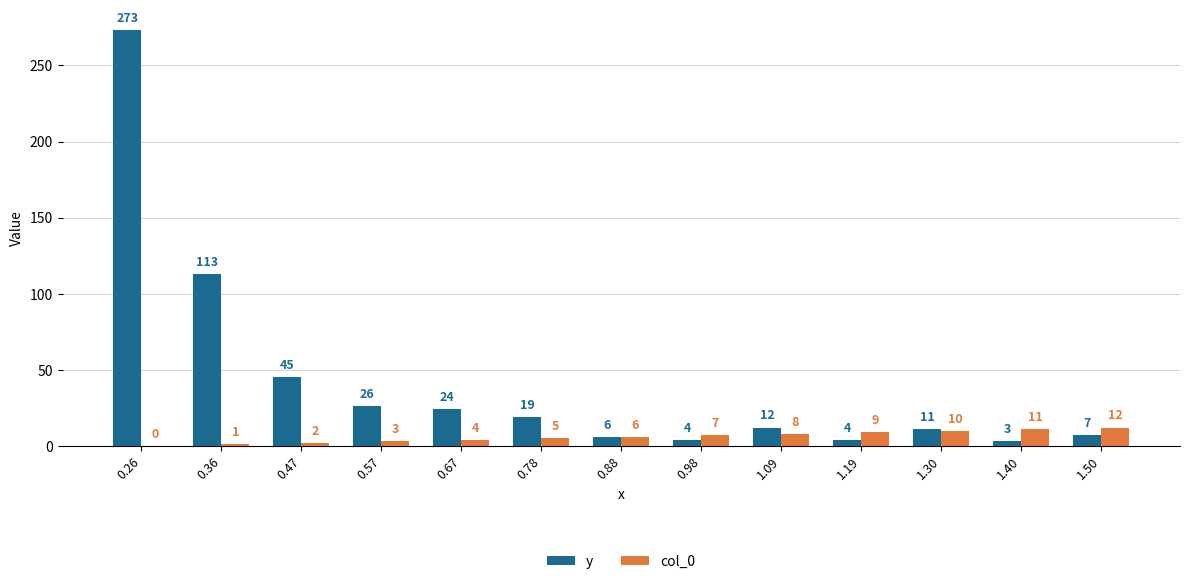

What is the maximum value shown in the chart?

273